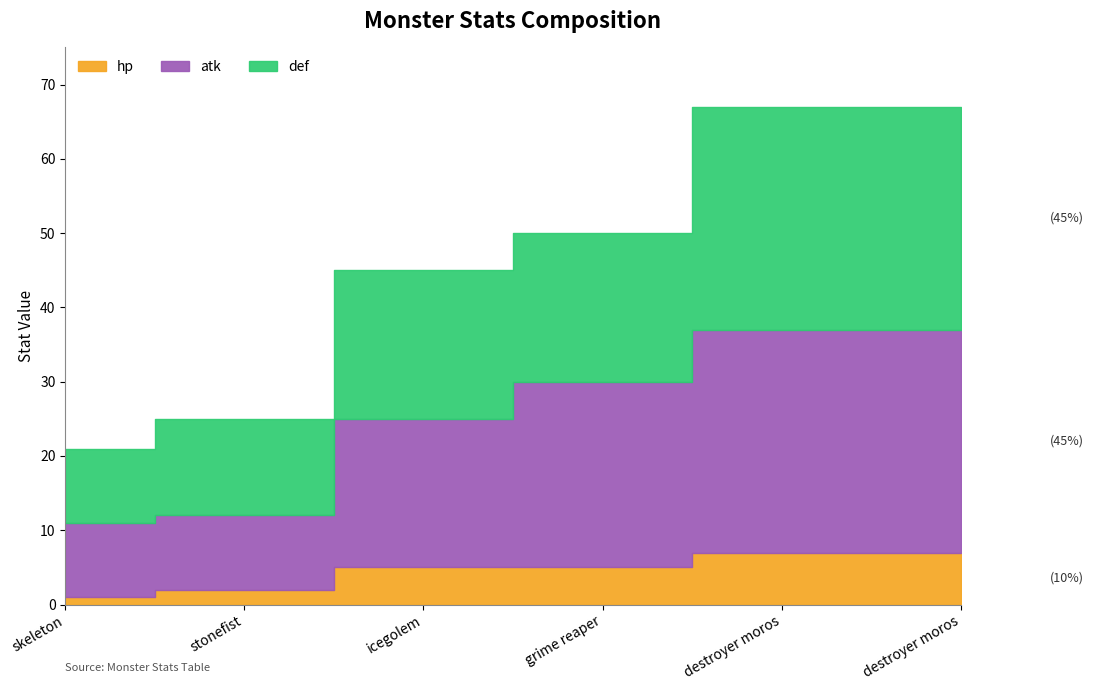

True or false: def and atk intersect in this chart.

False